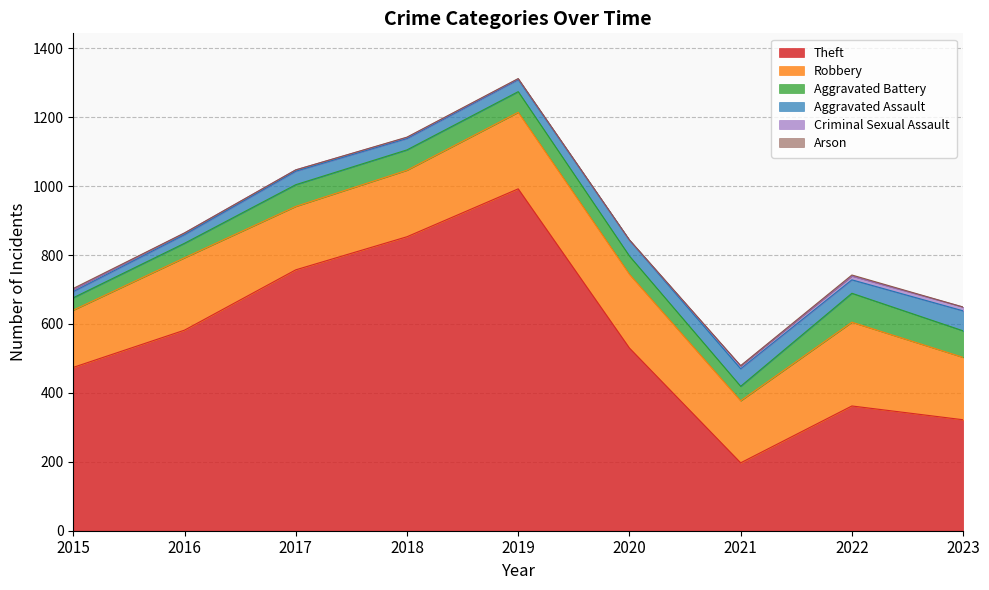

Reading left to right, list all the values displayed in this chart.

Theft: 474	582	757	853	992	530	197	362	322
Robbery: 166	210	184	193	222	214	180	243	181
Aggravated Battery: 36	42	63	59	60	53	42	84	77
Aggravated Assault: 18	25	39	33	35	46	51	39	58
Criminal Sexual Assault: 6	5	4	3	2	0	8	11	11
Arson: 3	0	0	1	1	1	1	3	0